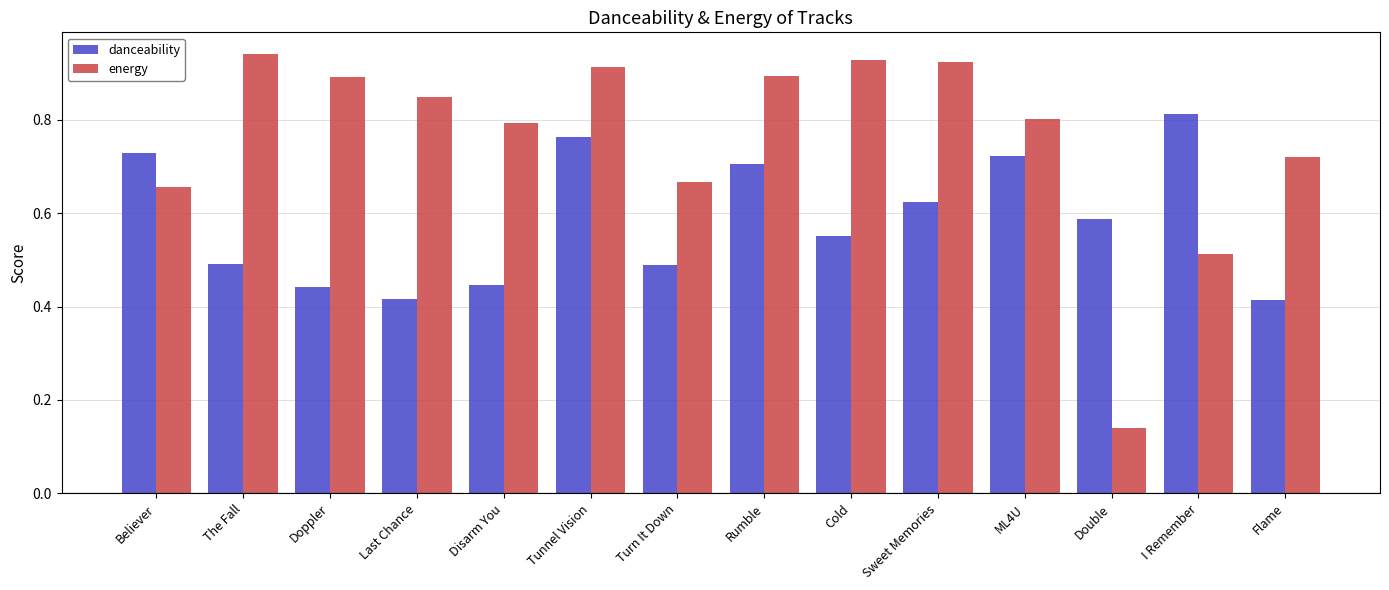

What are all the series names shown in the legend?

danceability, energy